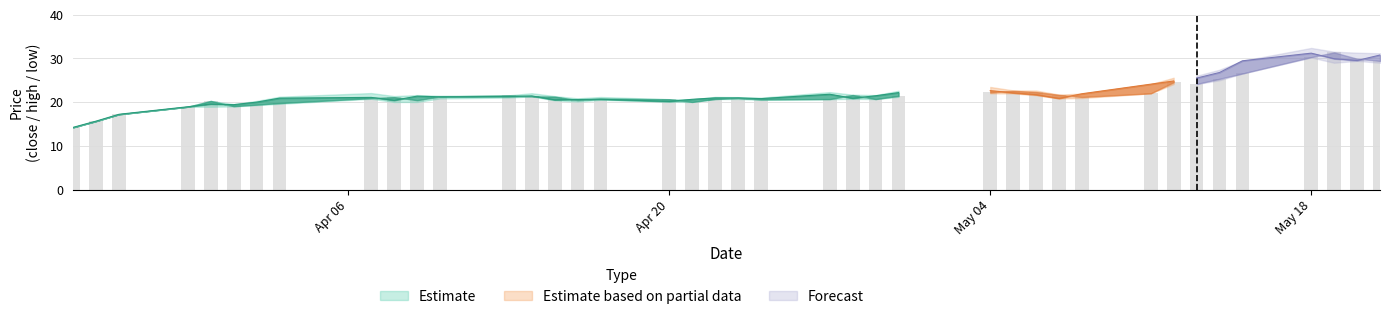

Are the bars horizontal?

No